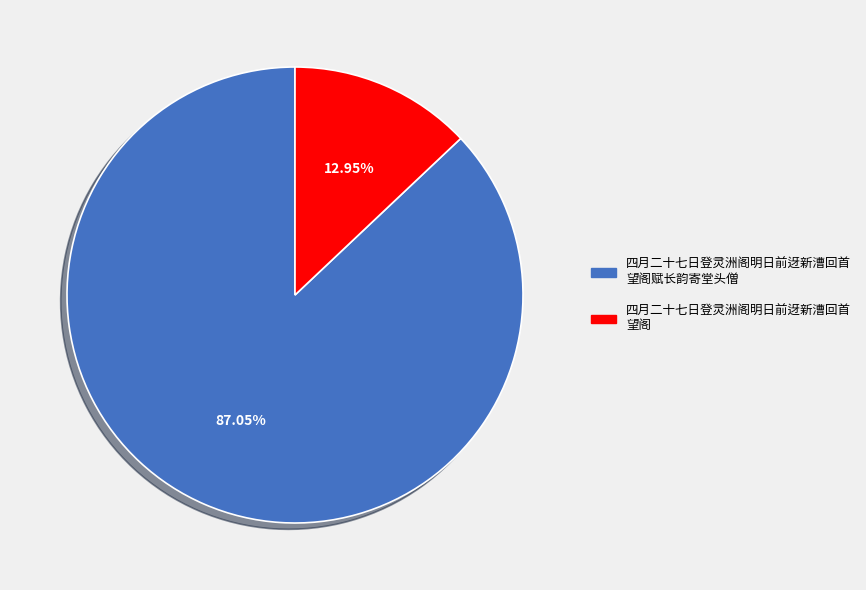

How many segments does this pie chart have?

2